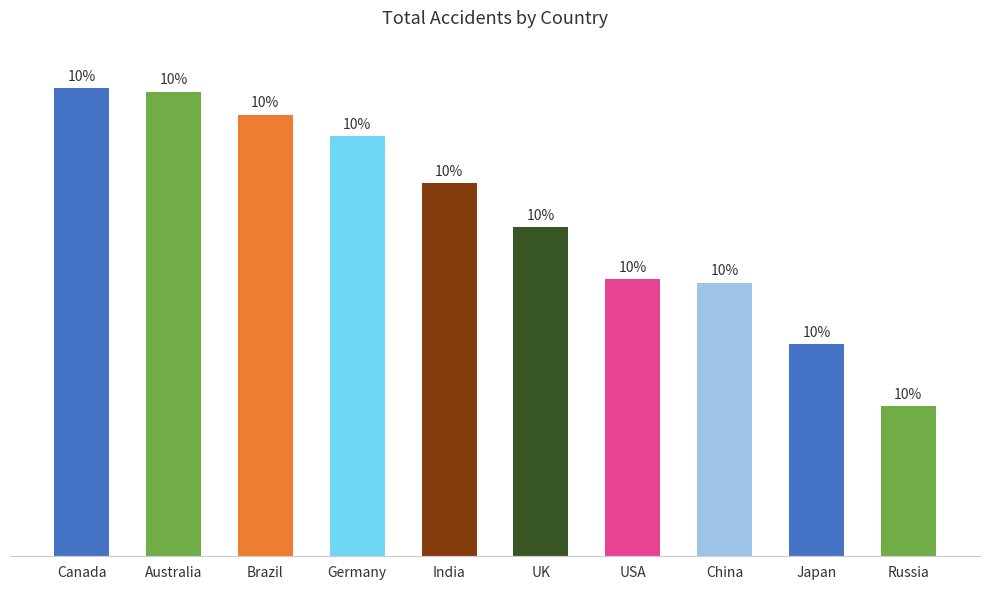

Does the chart contain stacked bars?

No